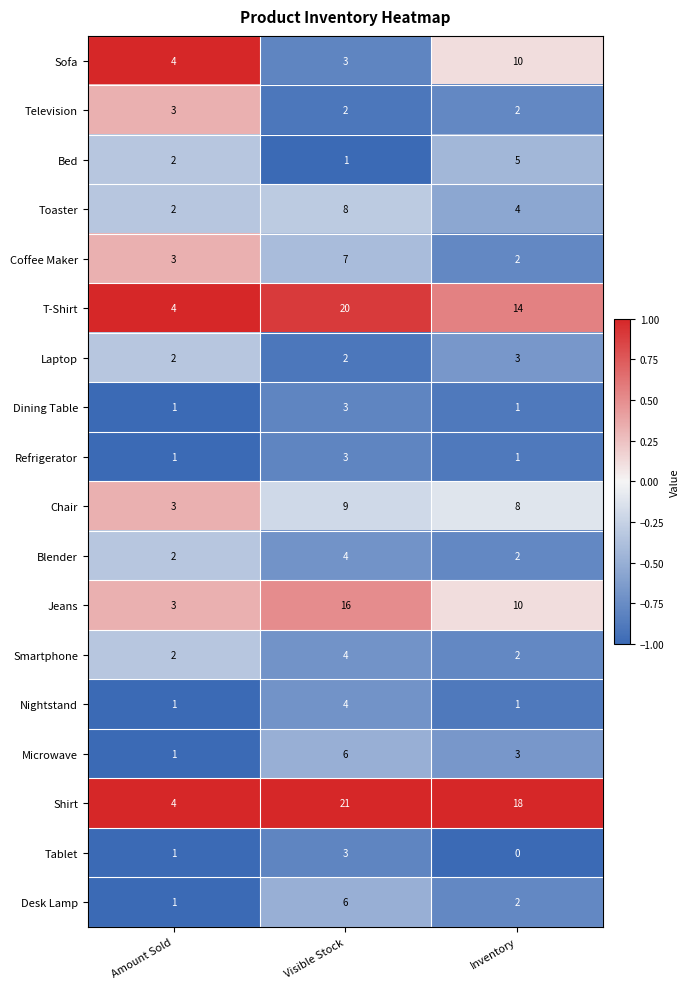

What is the maximum value shown in the chart?

21